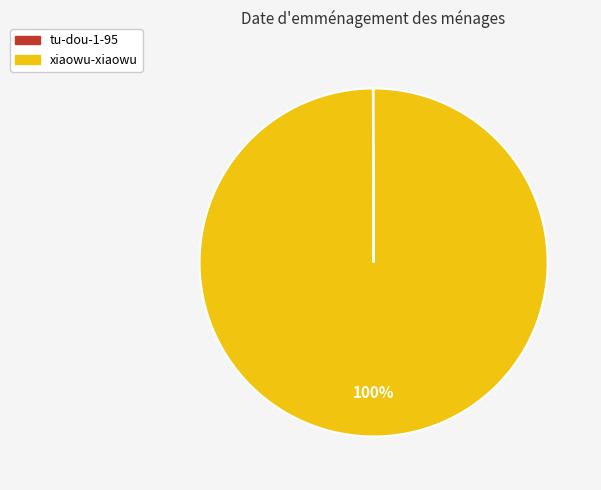

To the nearest percent, what is the average slice percentage?

50%